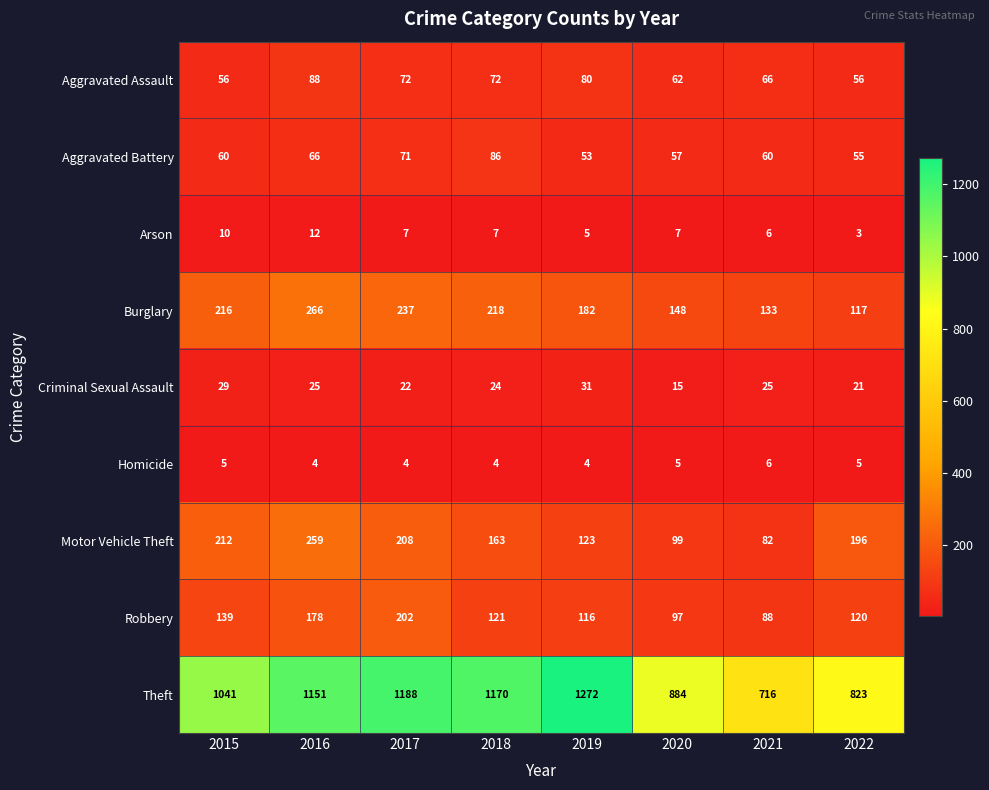

At how many categories does at least one series exceed 1165?

3